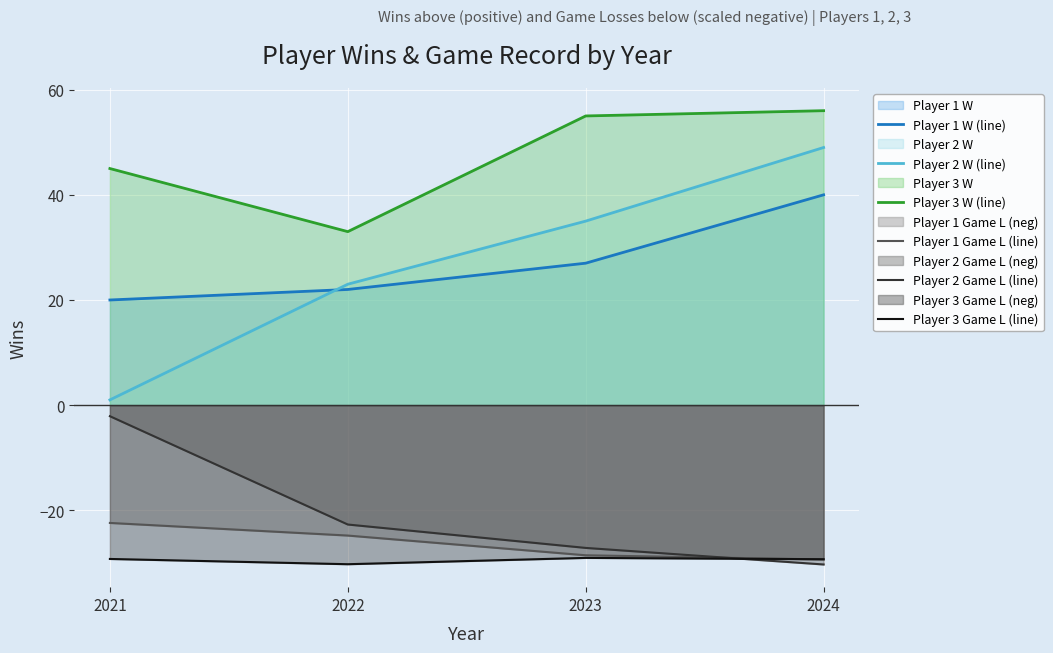

At which label is Player 2 W (line) closest to 25?

2022